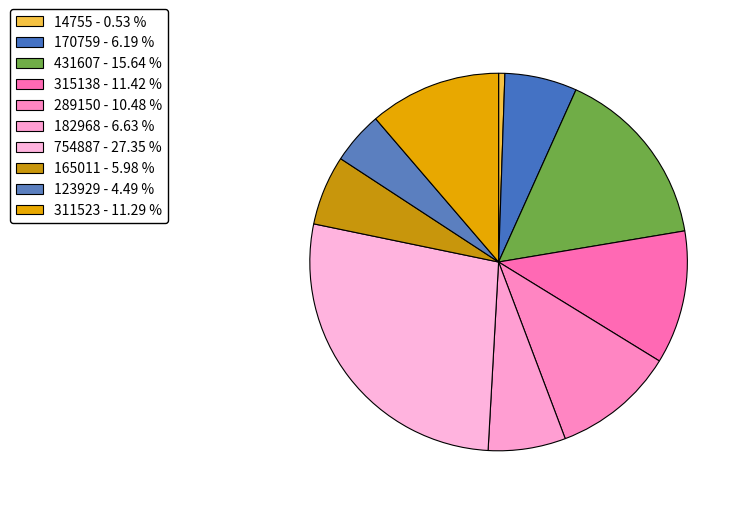

What is the change in value from 14755 to 754887?

+740132